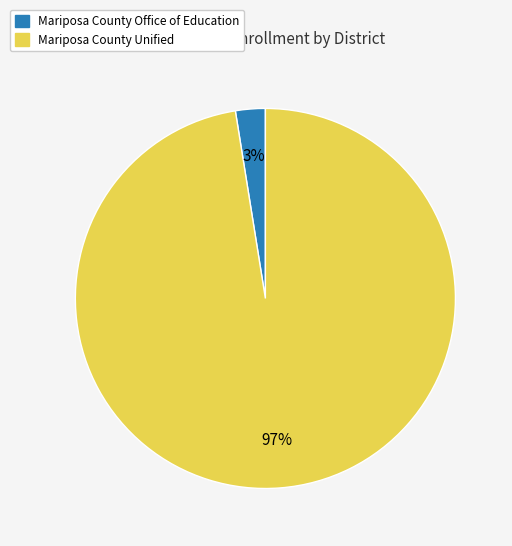

To the nearest percent, what percentage of the pie is Mariposa County Unified?

97%